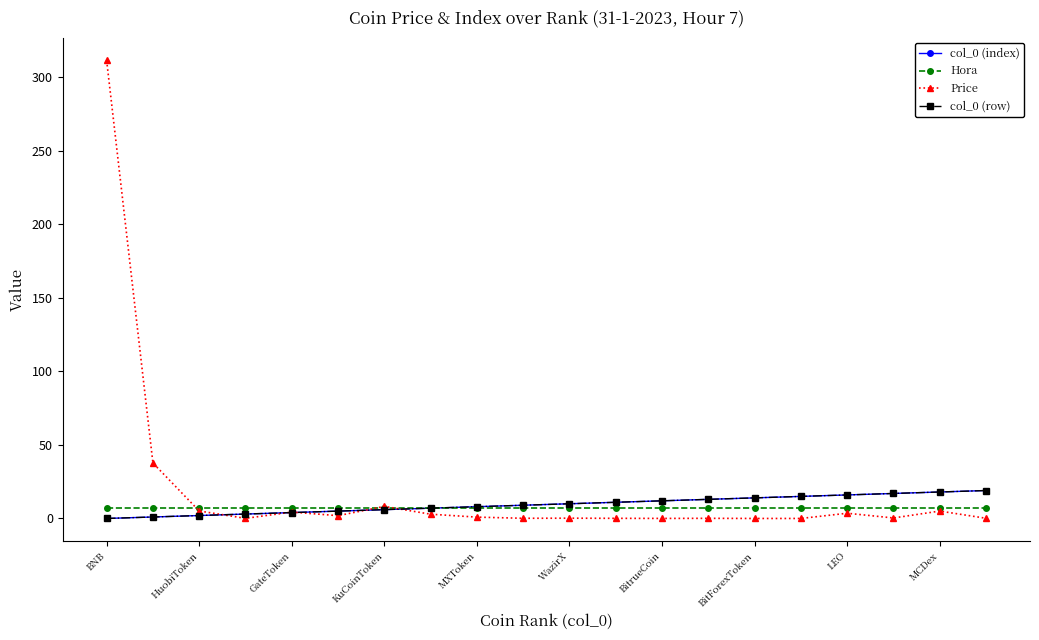

At which category is the sum across all series the highest?

BNB